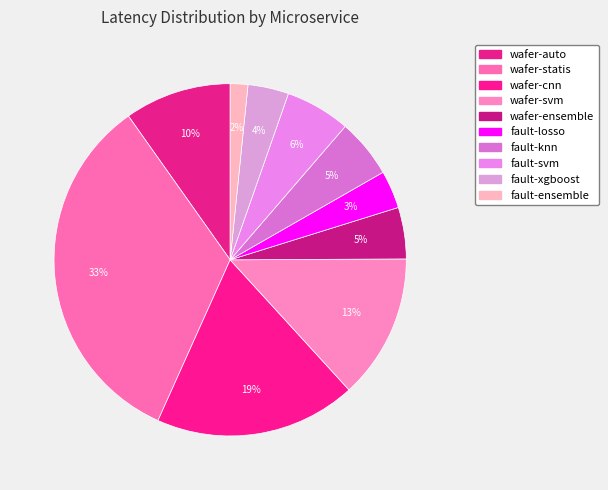

How many segments does this pie chart have?

10